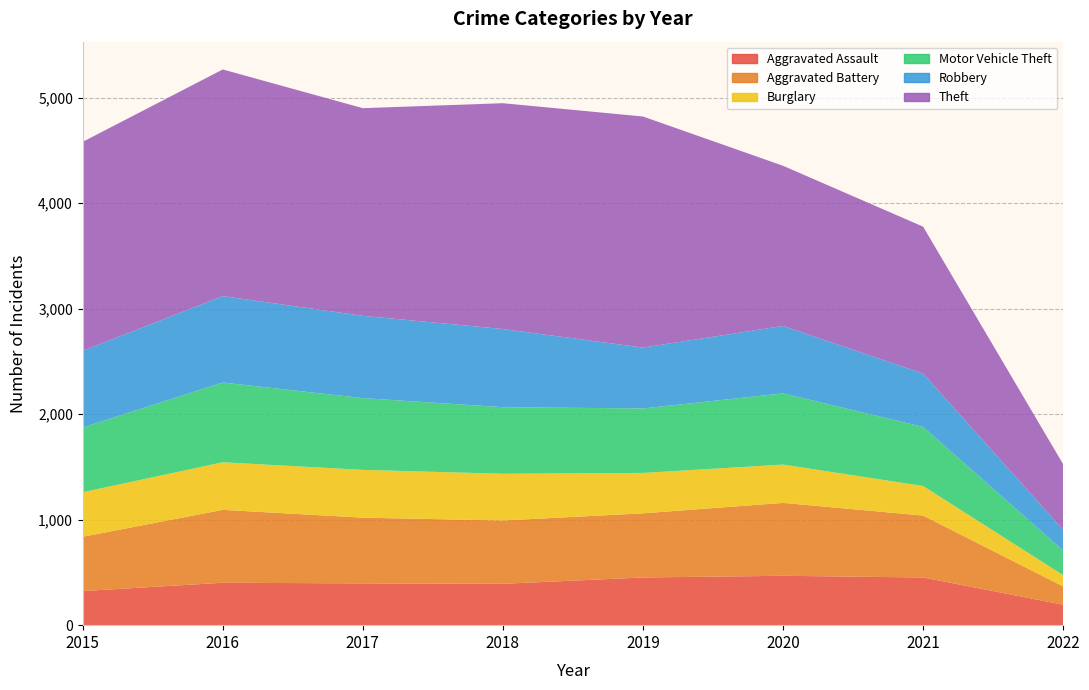

Reading left to right, extract all data points from this chart.

Aggravated Assault: 2015=323	2016=402	2017=396	2018=392	2019=452	2020=468	2021=452	2022=194
Aggravated Battery: 2015=515	2016=691	2017=623	2018=600	2019=608	2020=691	2021=587	2022=173
Burglary: 2015=422	2016=451	2017=453	2018=443	2019=383	2020=363	2021=280	2022=107
Motor Vehicle Theft: 2015=614	2016=756	2017=680	2018=631	2019=611	2020=675	2021=560	2022=233
Robbery: 2015=726	2016=819	2017=780	2018=741	2019=577	2020=639	2021=506	2022=196
Theft: 2015=1981	2016=2148	2017=1968	2018=2140	2019=2190	2020=1518	2021=1392	2022=622